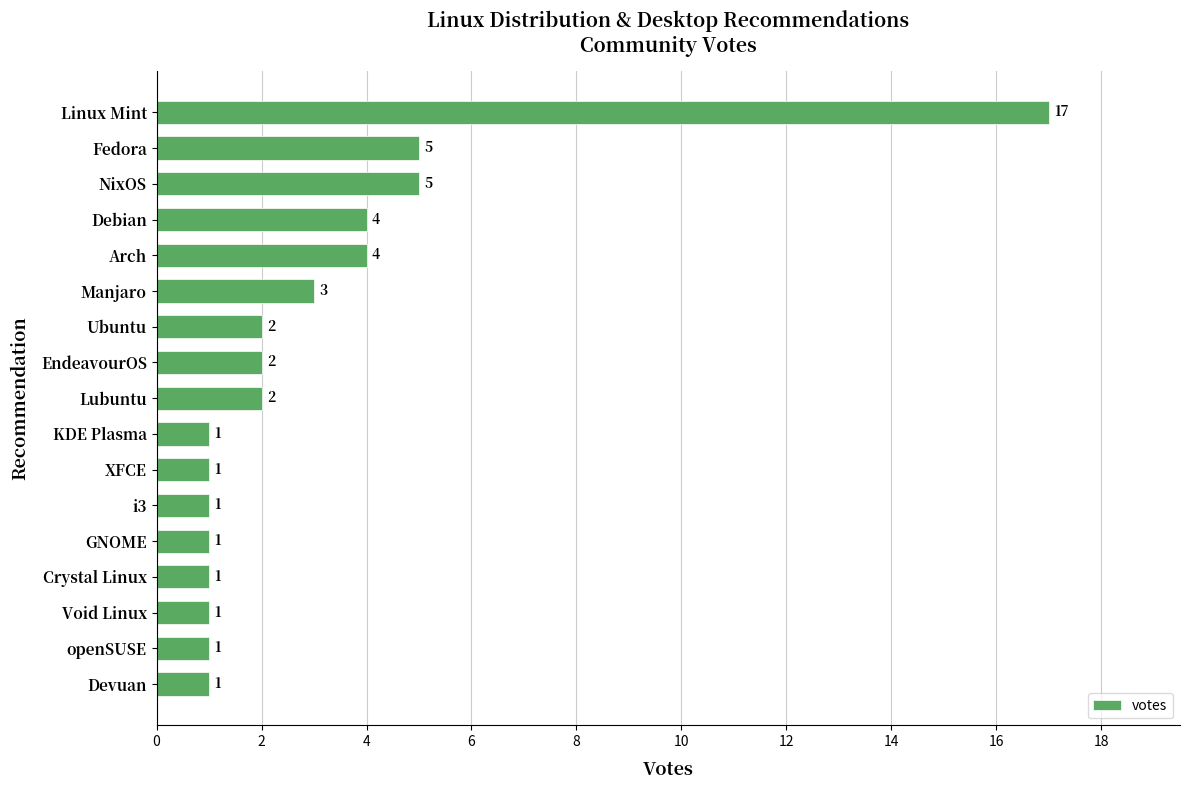

The value at Devuan is 1. True or false?

True